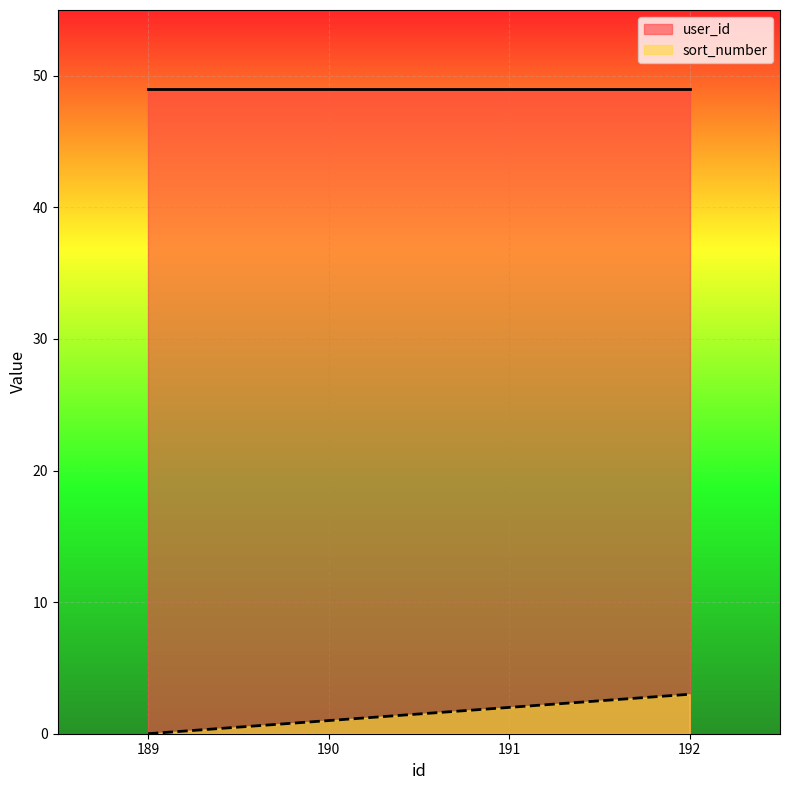

True or false: there are more than 2 points higher than both neighbors.

False